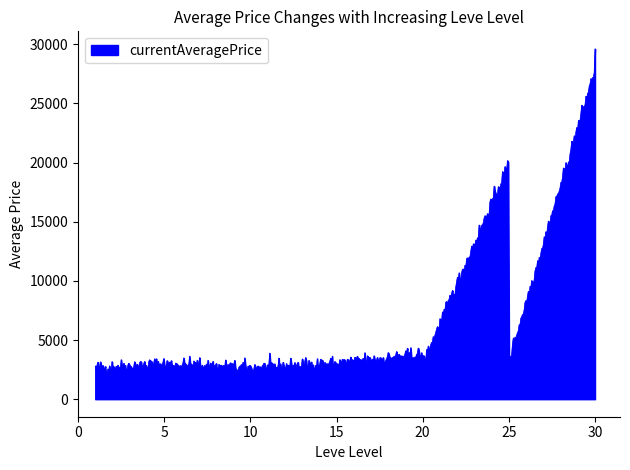

How many series are shown in this chart?

1